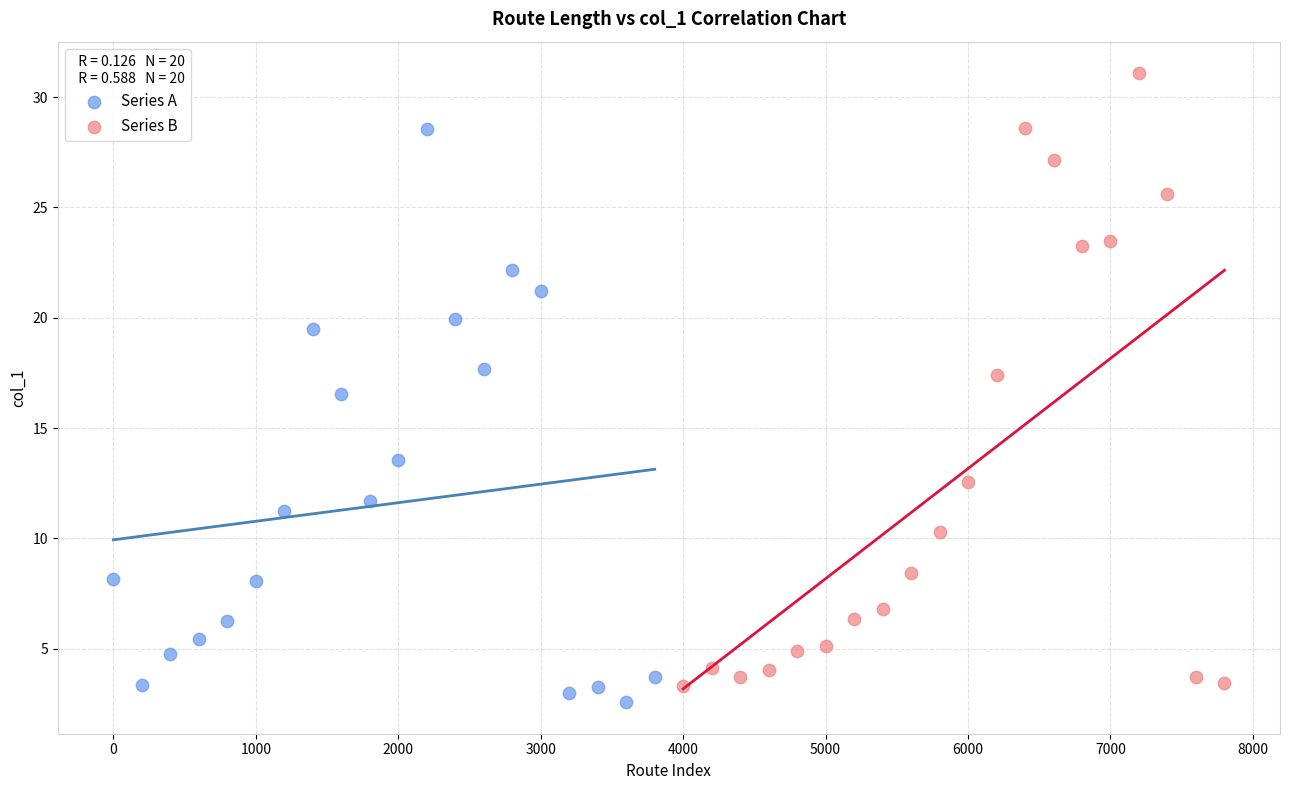

Which series has the largest Y range (max minus min)?

Series B